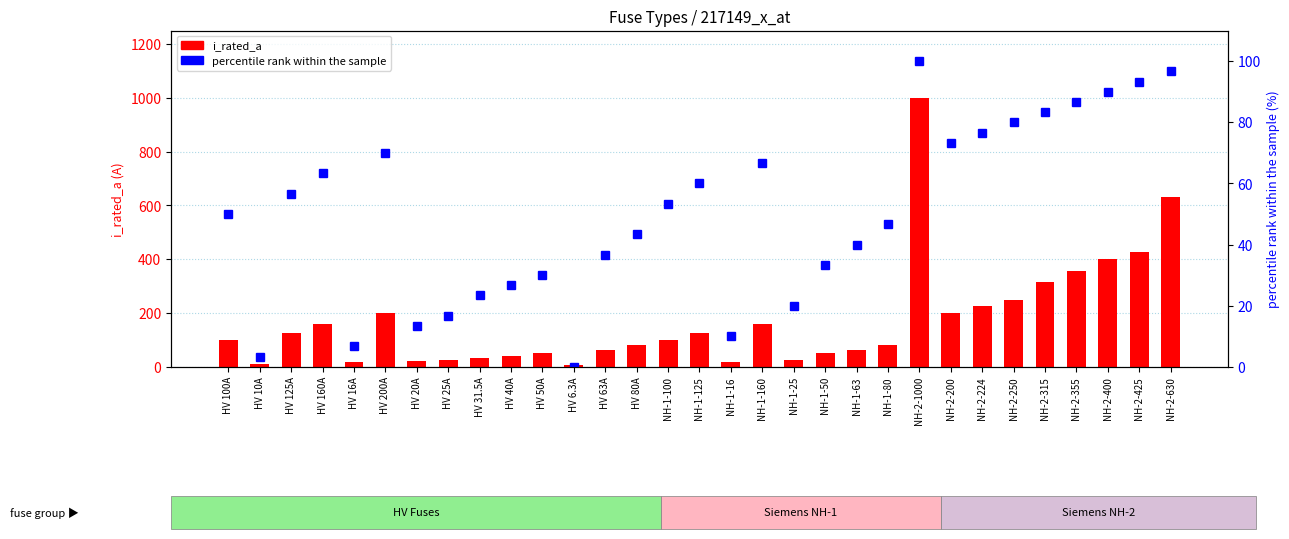

What is the approximate value of percentile rank within the sample at NH-1-25?

20.0